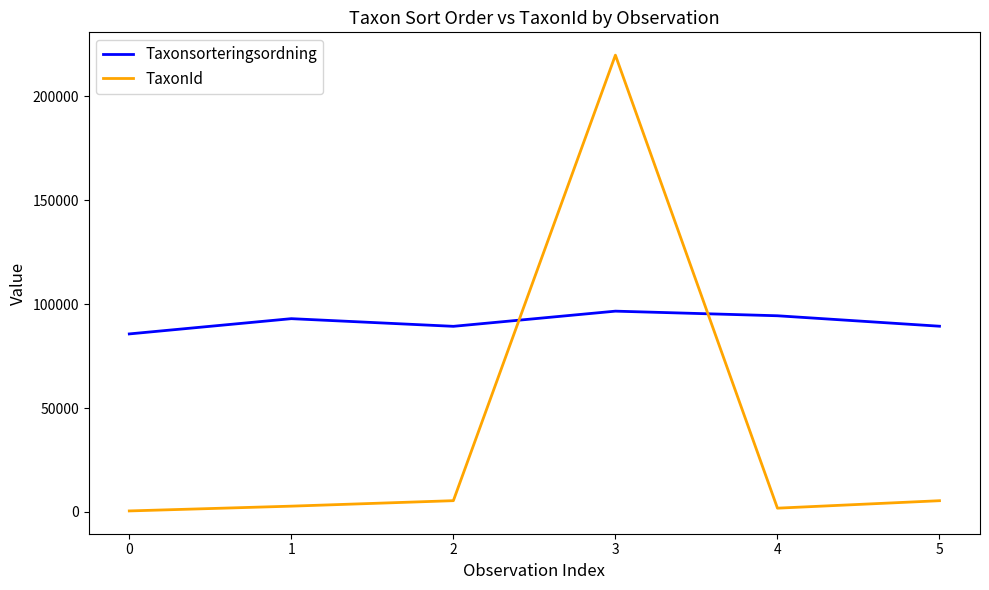

Count the number of data series in this chart.

2